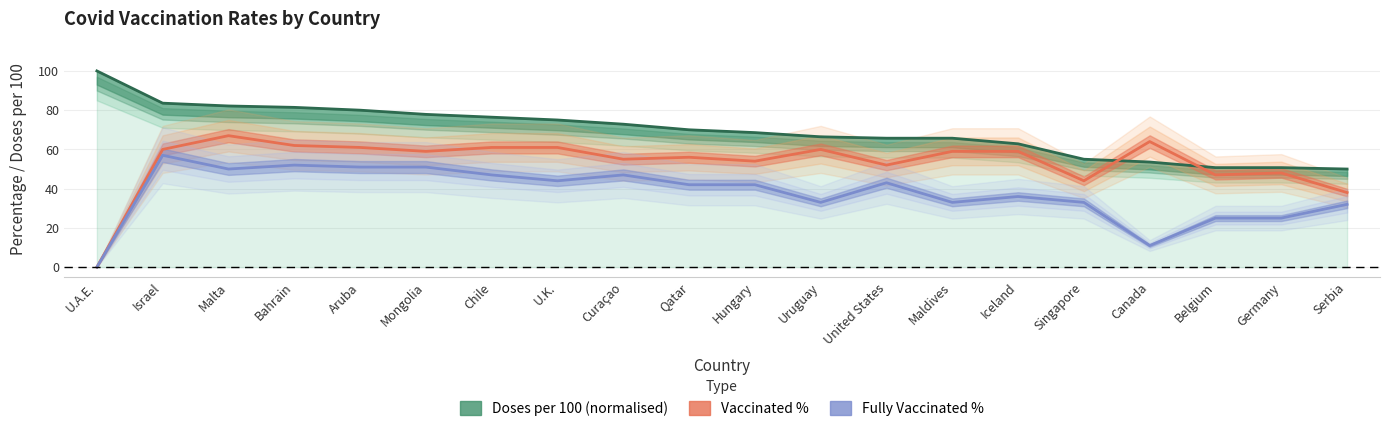

What value does the Fully Vaccinated % series have at Chile?

47.0